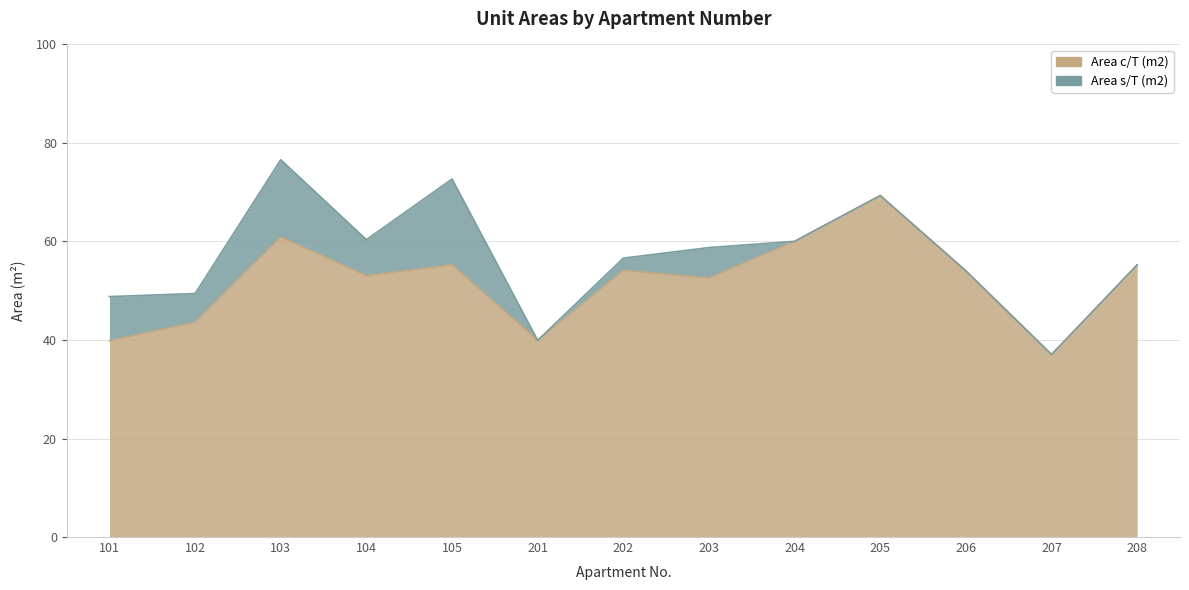

Rank the categories by value from lowest to highest.

207, 101, 201, 102, 203, 104, 206, 202, 105, 208, 204, 103, 205